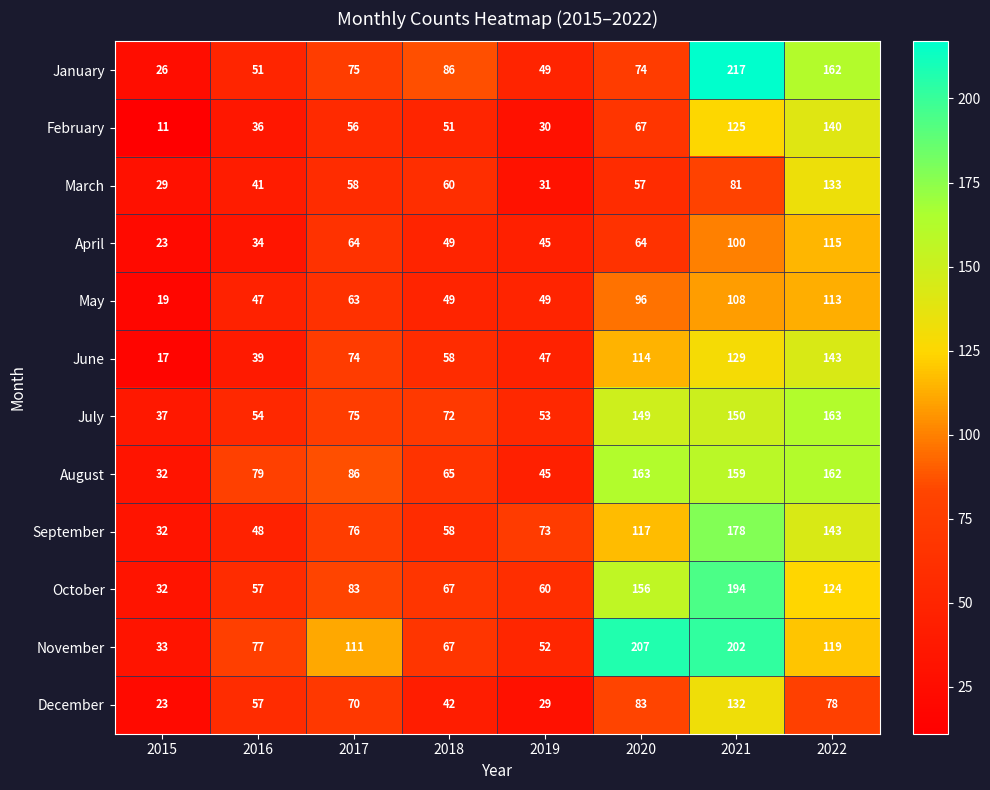

Rank the categories by August value from highest to lowest.

2020, 2022, 2021, 2017, 2016, 2018, 2019, 2015